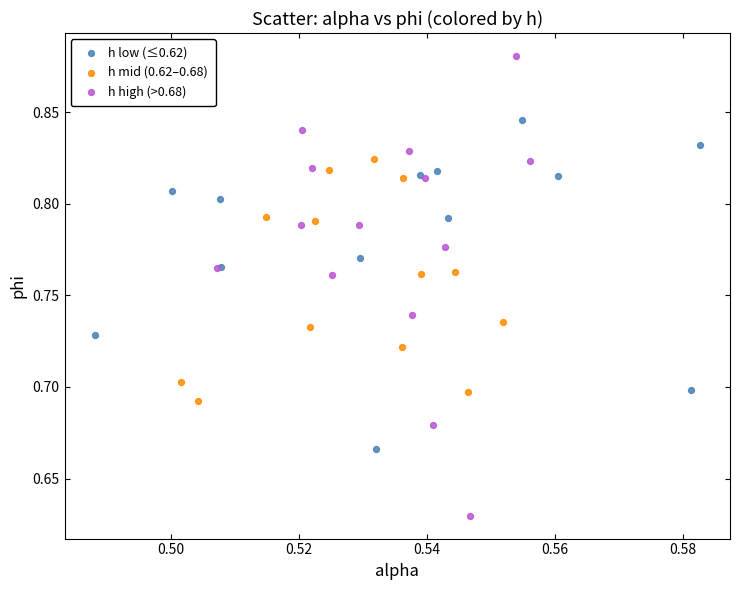

What are all the series names shown in the legend?

h low (≤0.62), h mid (0.62–0.68), h high (>0.68)